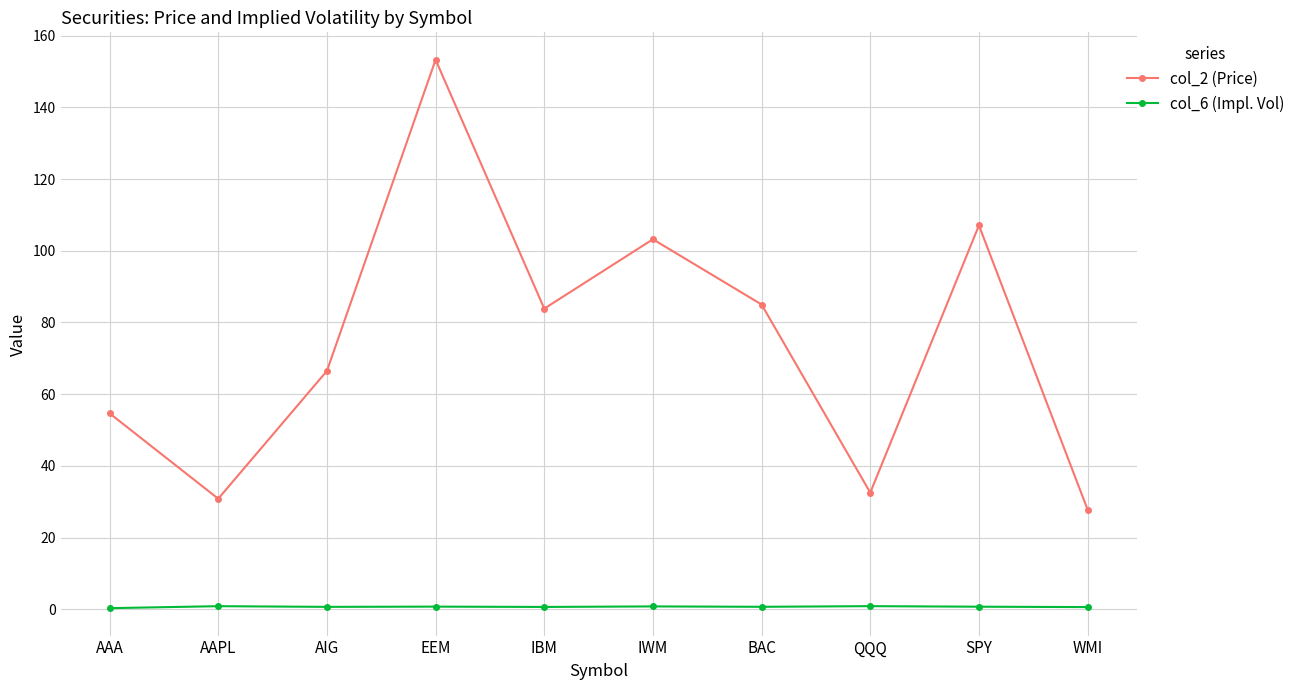

What is the difference between the maximum and minimum values in the col_6 (Impl. Vol) series?

0.6